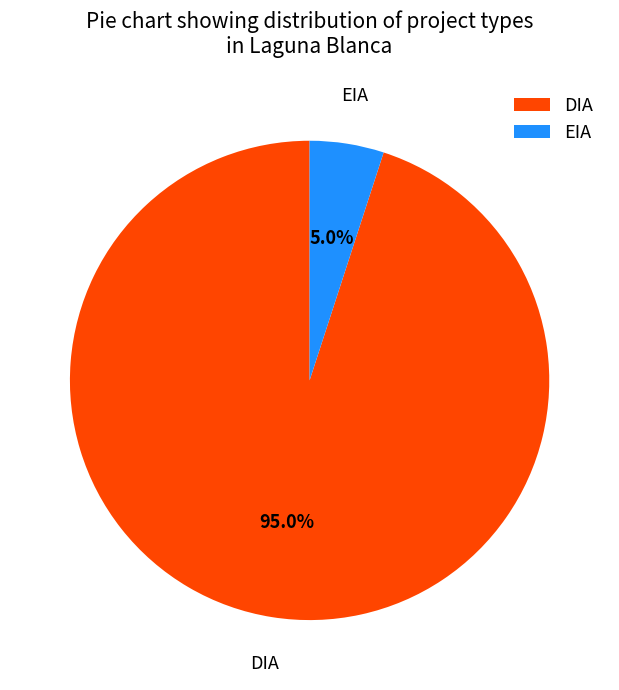

How much of the chart is everything except EIA?

95.0%